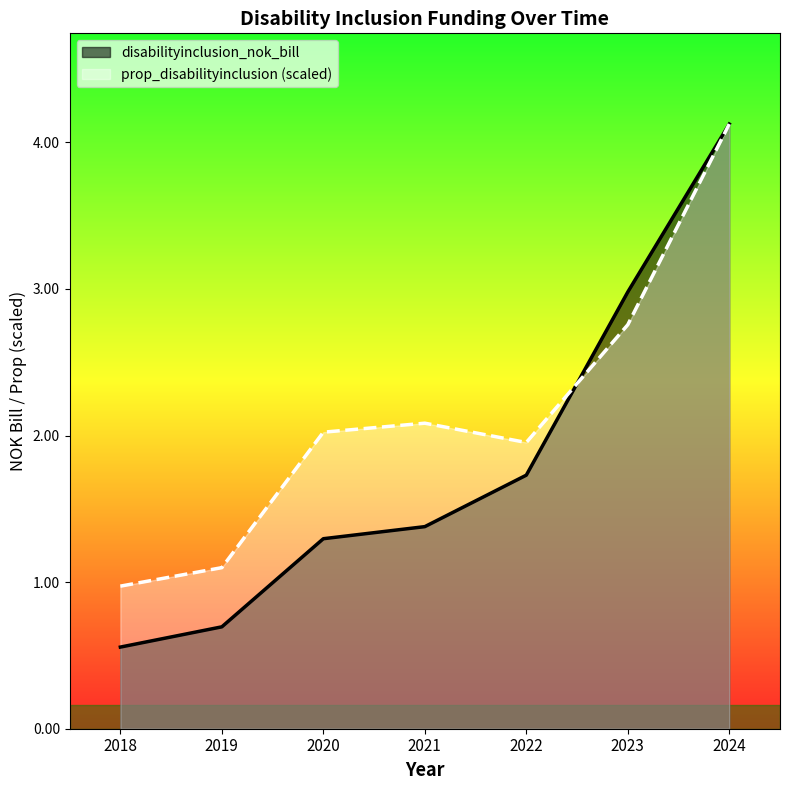

True or false: disabilityinclusion_nok_bill and prop_disabilityinclusion intersect in this chart.

True